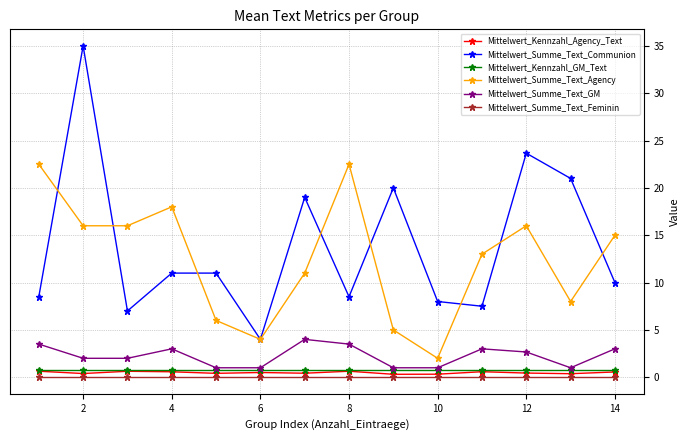

What is the maximum value for Mittelwert_Summe_Text_GM?

4.0